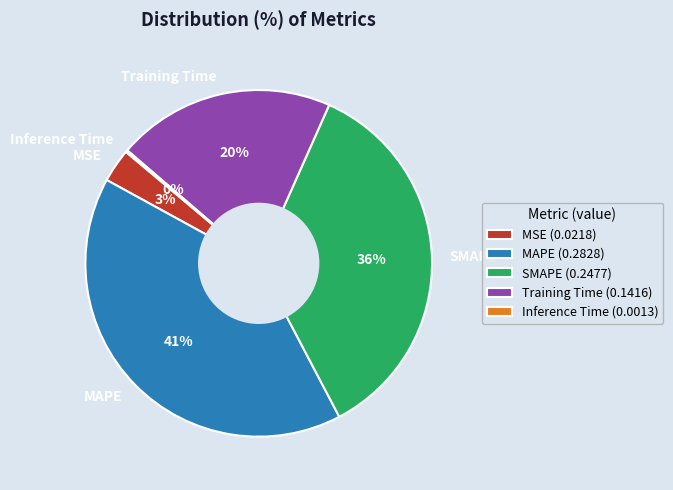

What is the largest slice in the pie chart?

MAPE